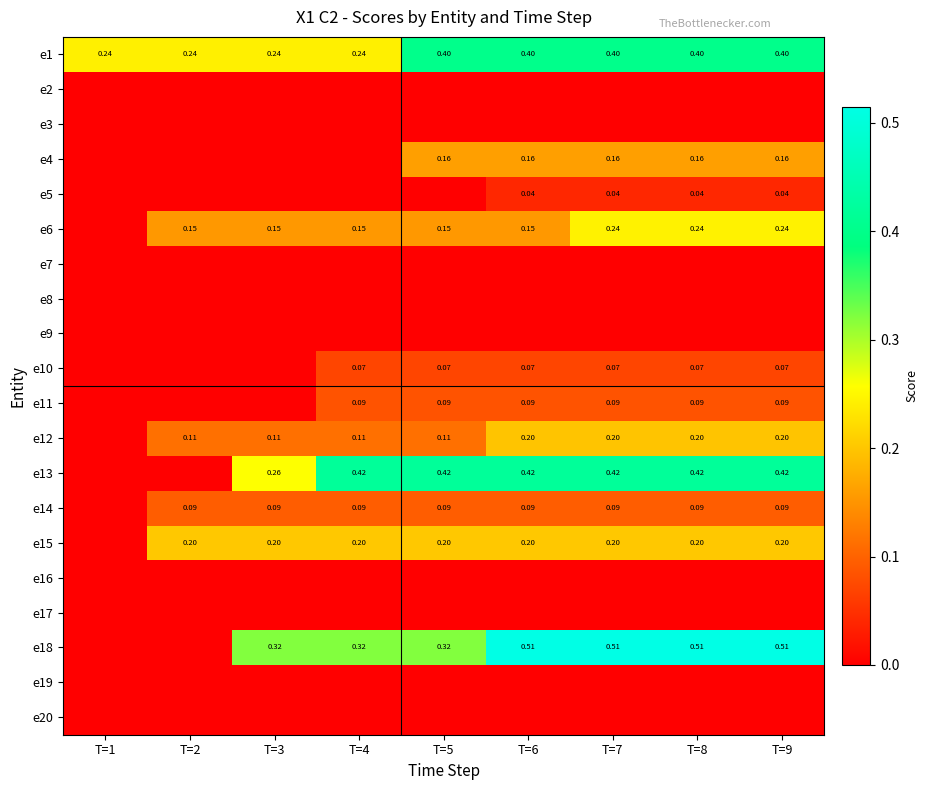

What is the total value across all series at T=5?

2.0